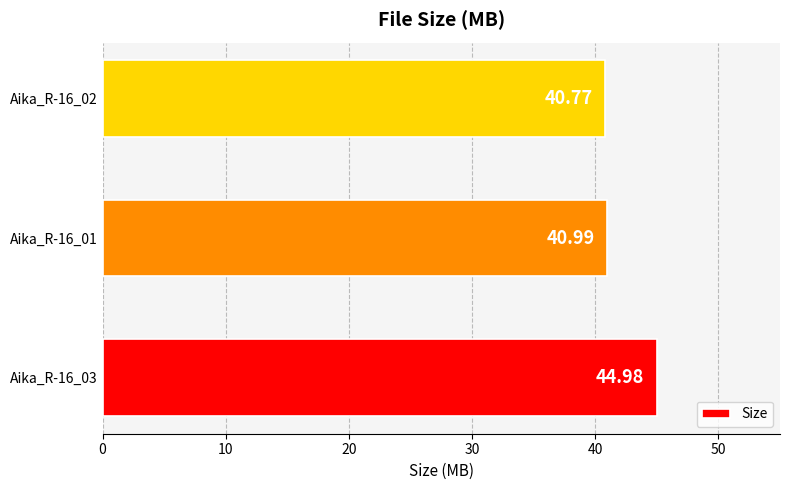

Count the number of categories in the chart.

3